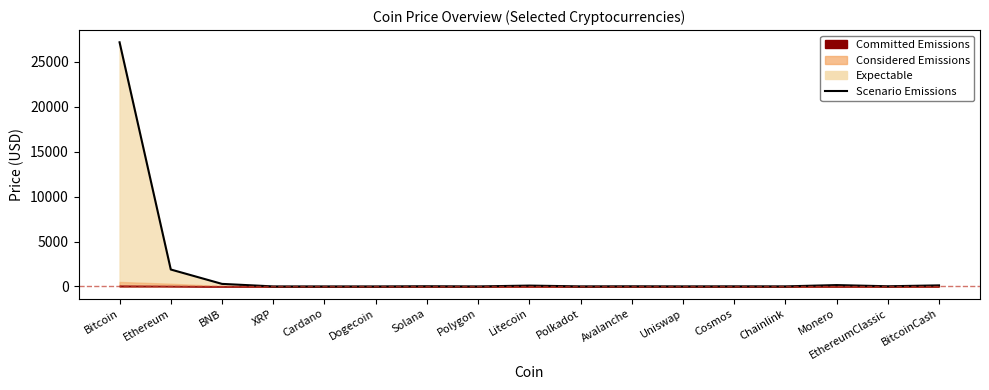

Rank the categories by value from lowest to highest.

Dogecoin, Cardano, XRP, Polygon, Uniswap, Polkadot, Chainlink, Cosmos, Avalanche, EthereumClassic, Solana, Litecoin, BitcoinCash, Monero, BNB, Ethereum, Bitcoin